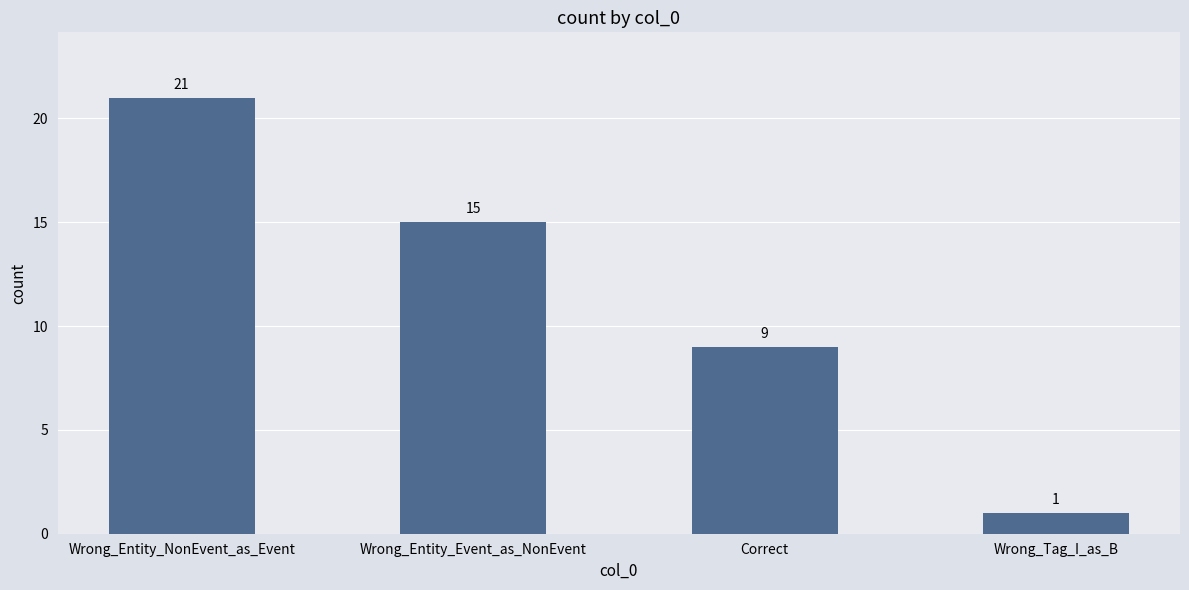

What is the label of the 3rd bar from the right?

Wrong_Entity_Event_as_NonEvent